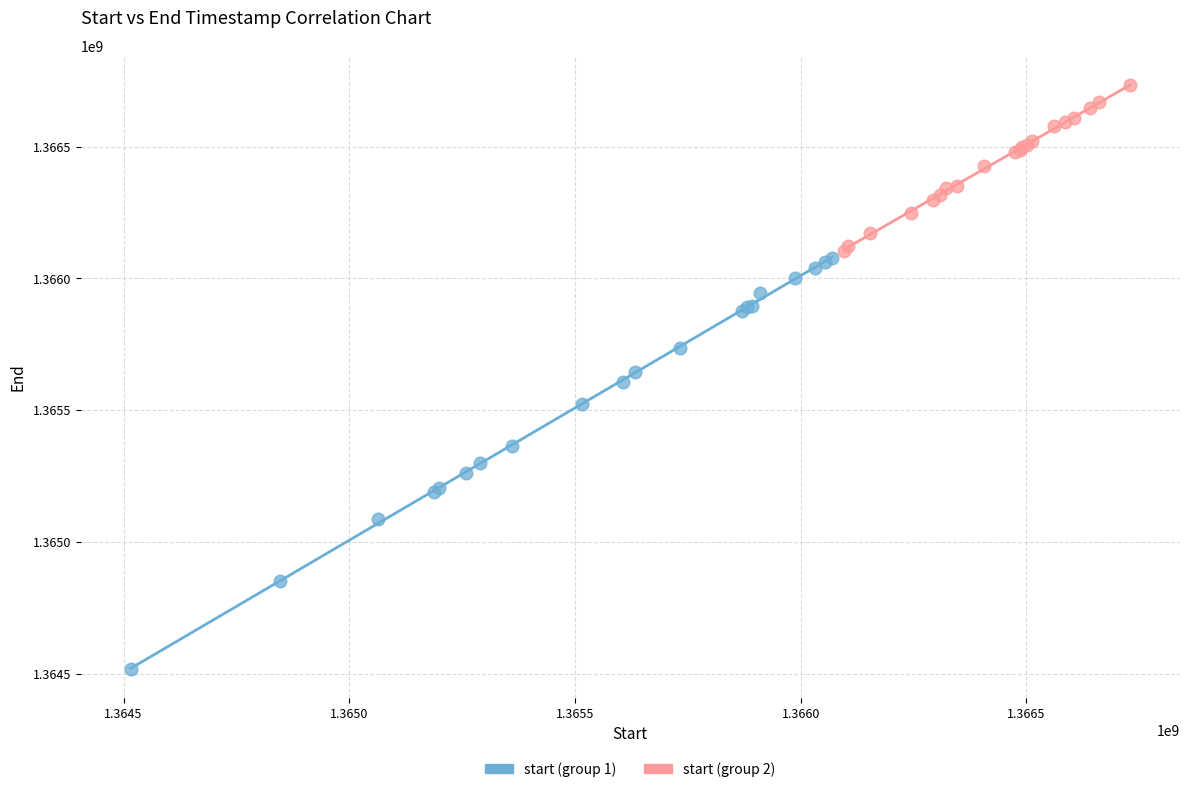

Which series reaches the maximum Y coordinate?

start (group 2)